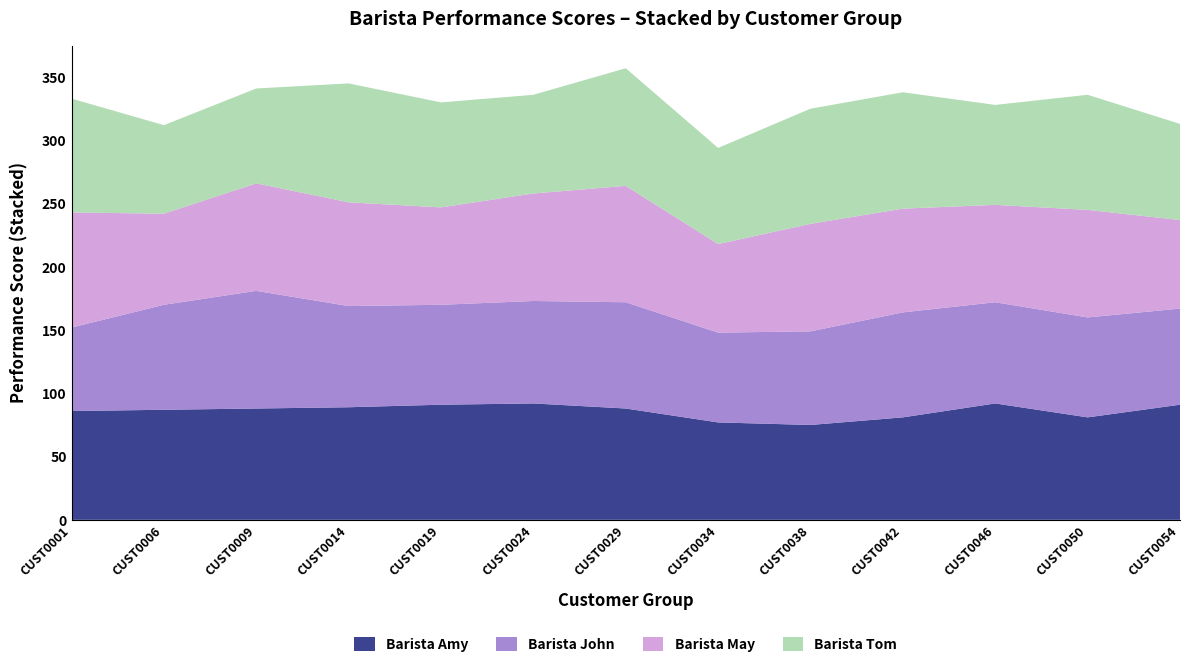

What is the lowest value of the Barista Amy series?

75